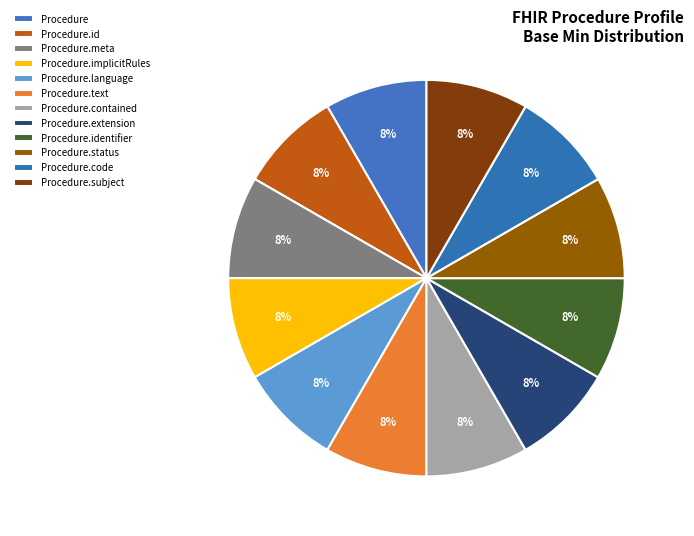

Which has a higher value, Procedure.status or Procedure.meta?

Procedure.status